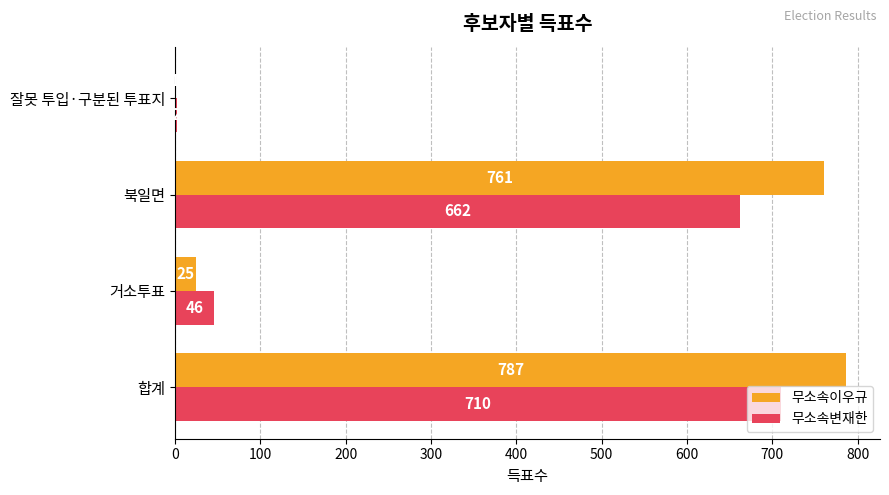

Which series has the largest total across all categories?

무소속이우규